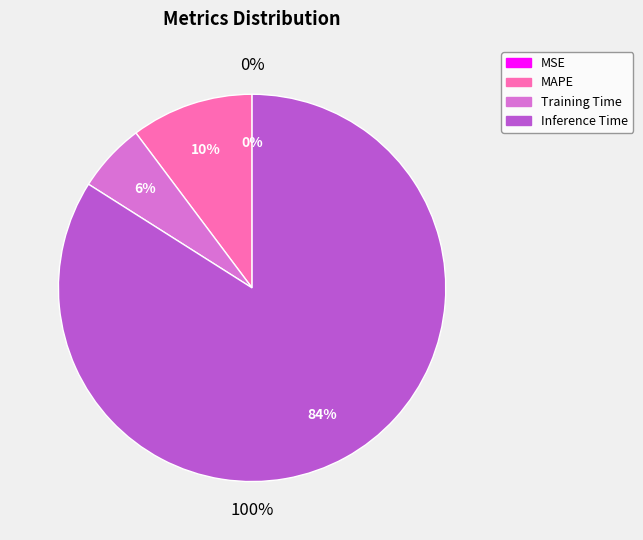

Count the number of slices in the pie.

5